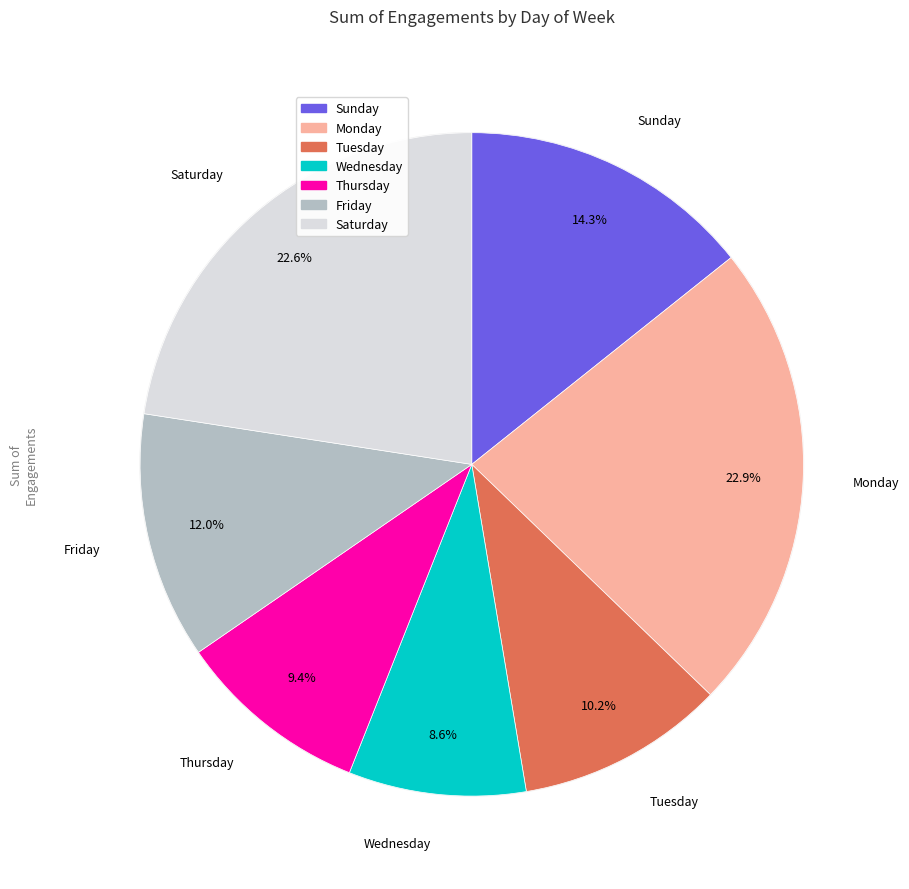

What percentage is NOT represented by Wednesday?

91.4%